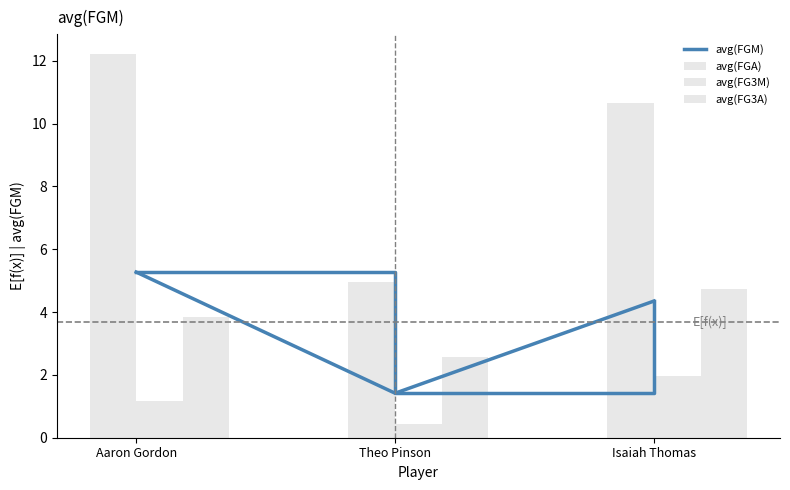

At which label does avg(FGA) reach its minimum?

Theo Pinson